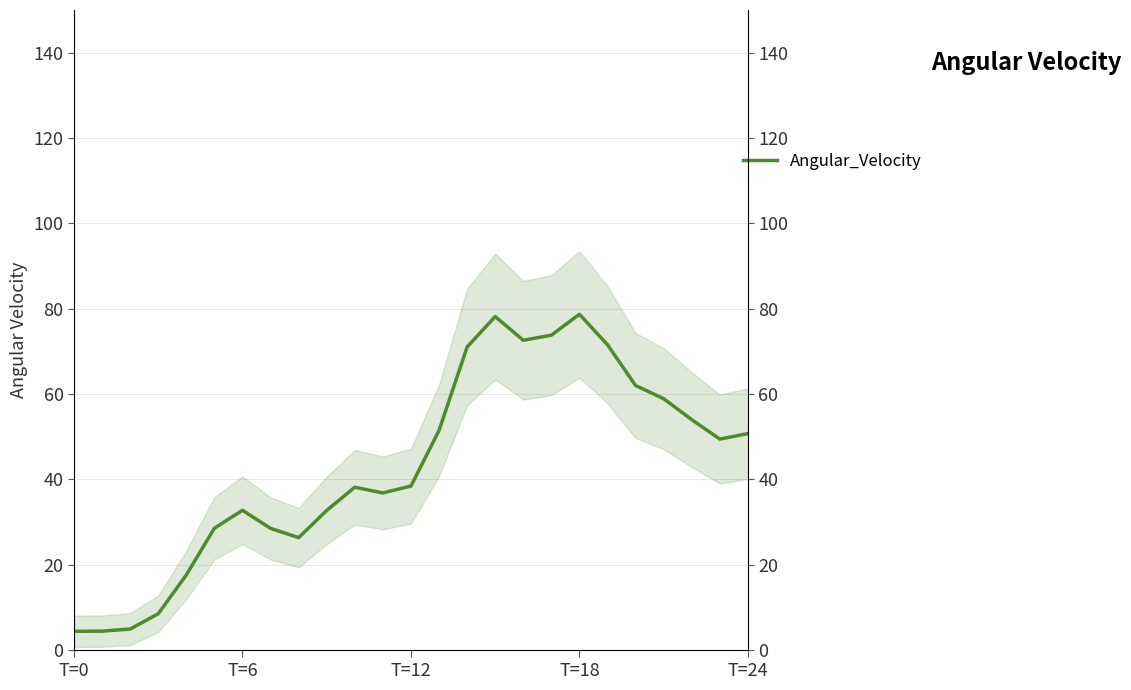

Which has a higher value, 22 or 8?

22